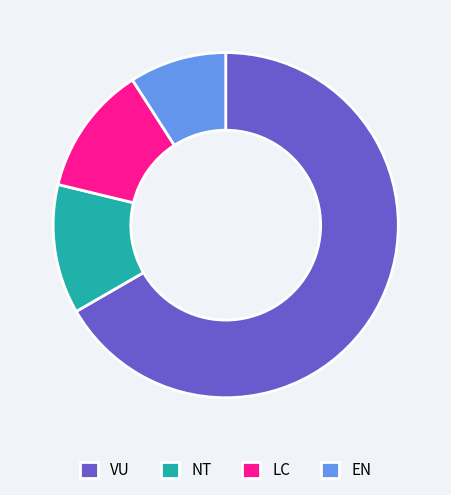

Does any single category account for the majority?

Yes